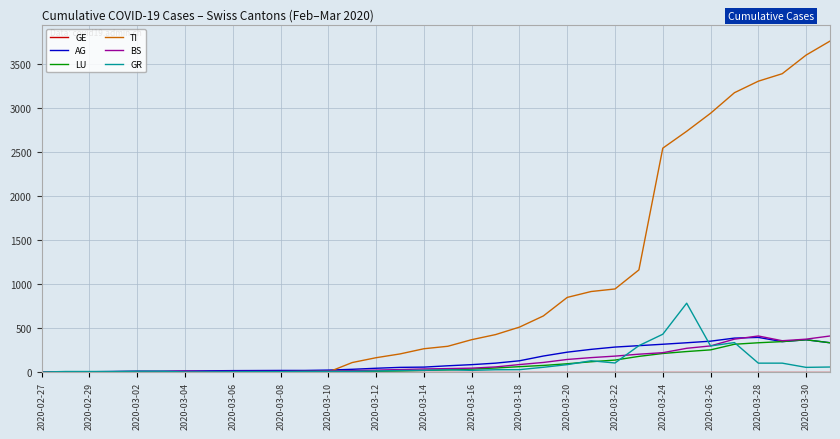

Which series has the widest spread of values?

TI